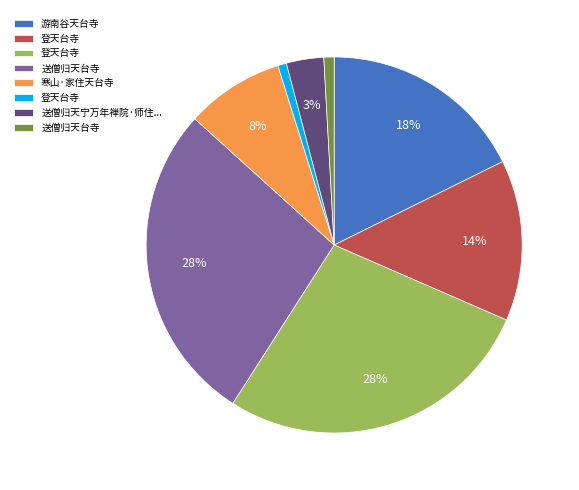

To the nearest percent, what is the average slice percentage?

12%